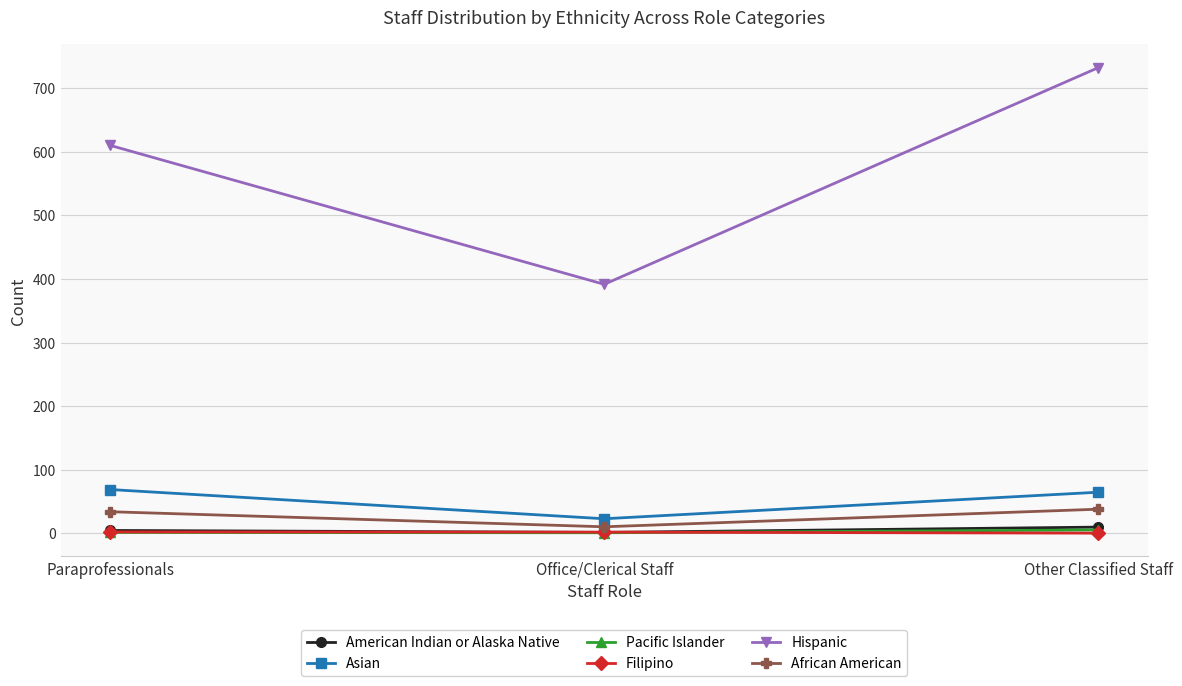

Does the chart have visible grid lines?

Yes